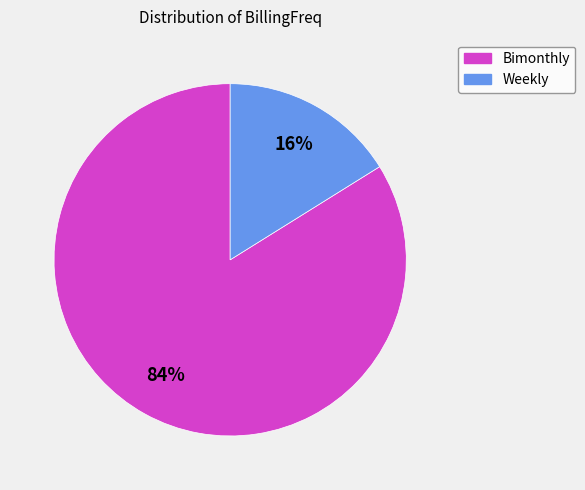

Combined, do Bimonthly and Weekly account for over 50%?

Yes